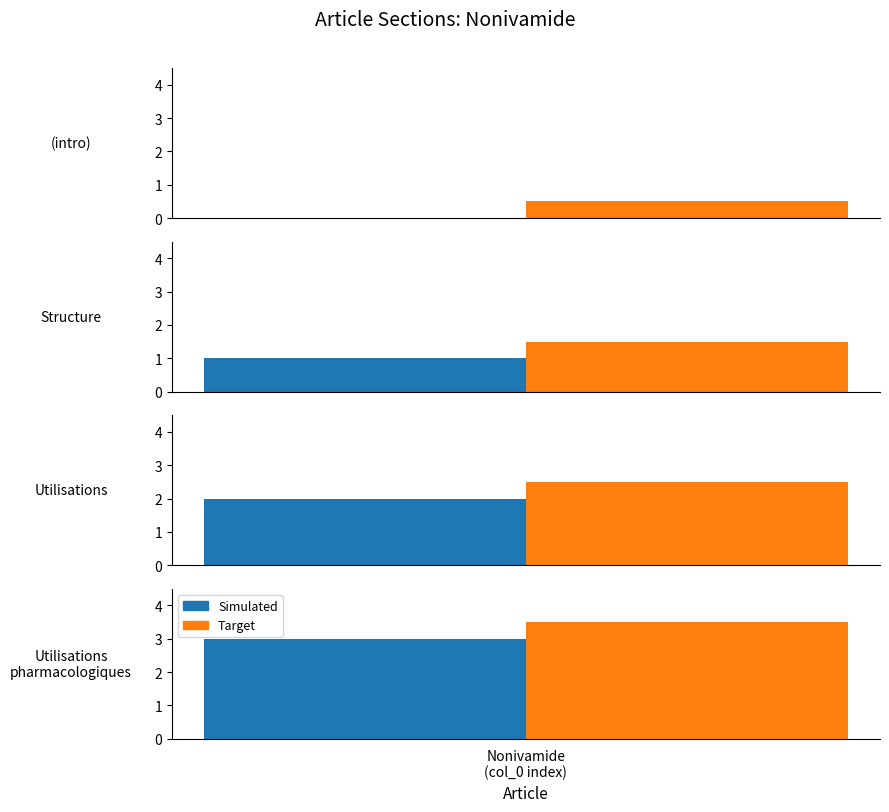

Are the bars grouped side by side (vs. stacked)?

Yes